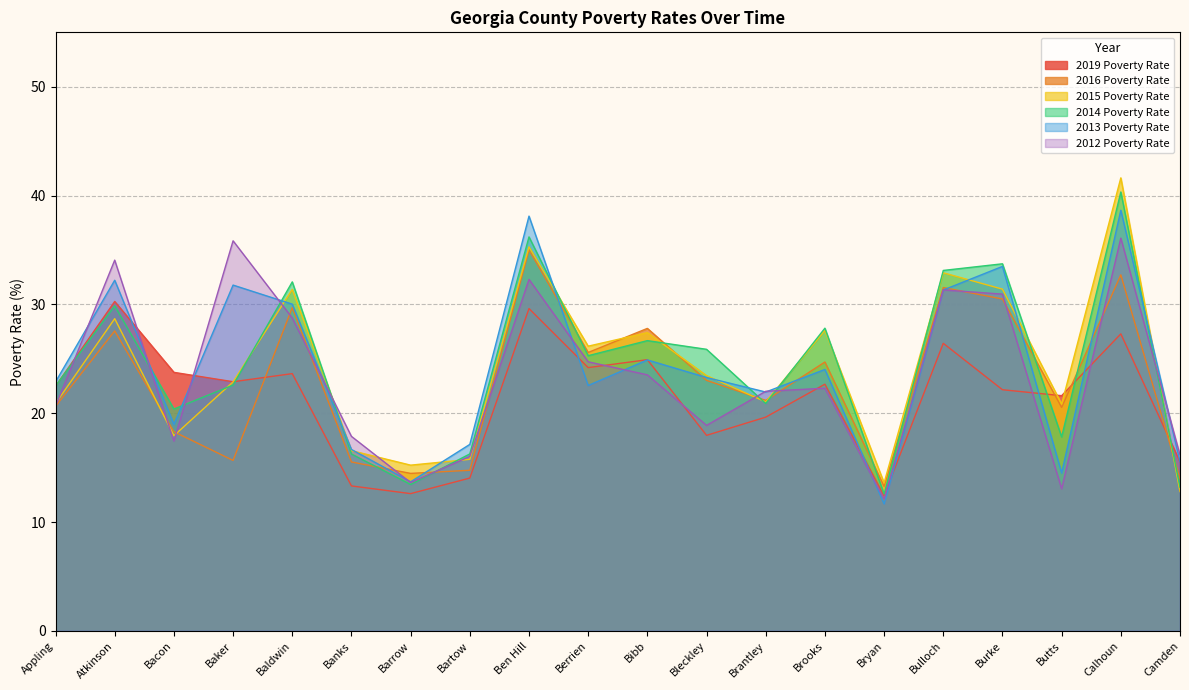

Where is 2013 Poverty Rate nearest to the value 25?

Bibb